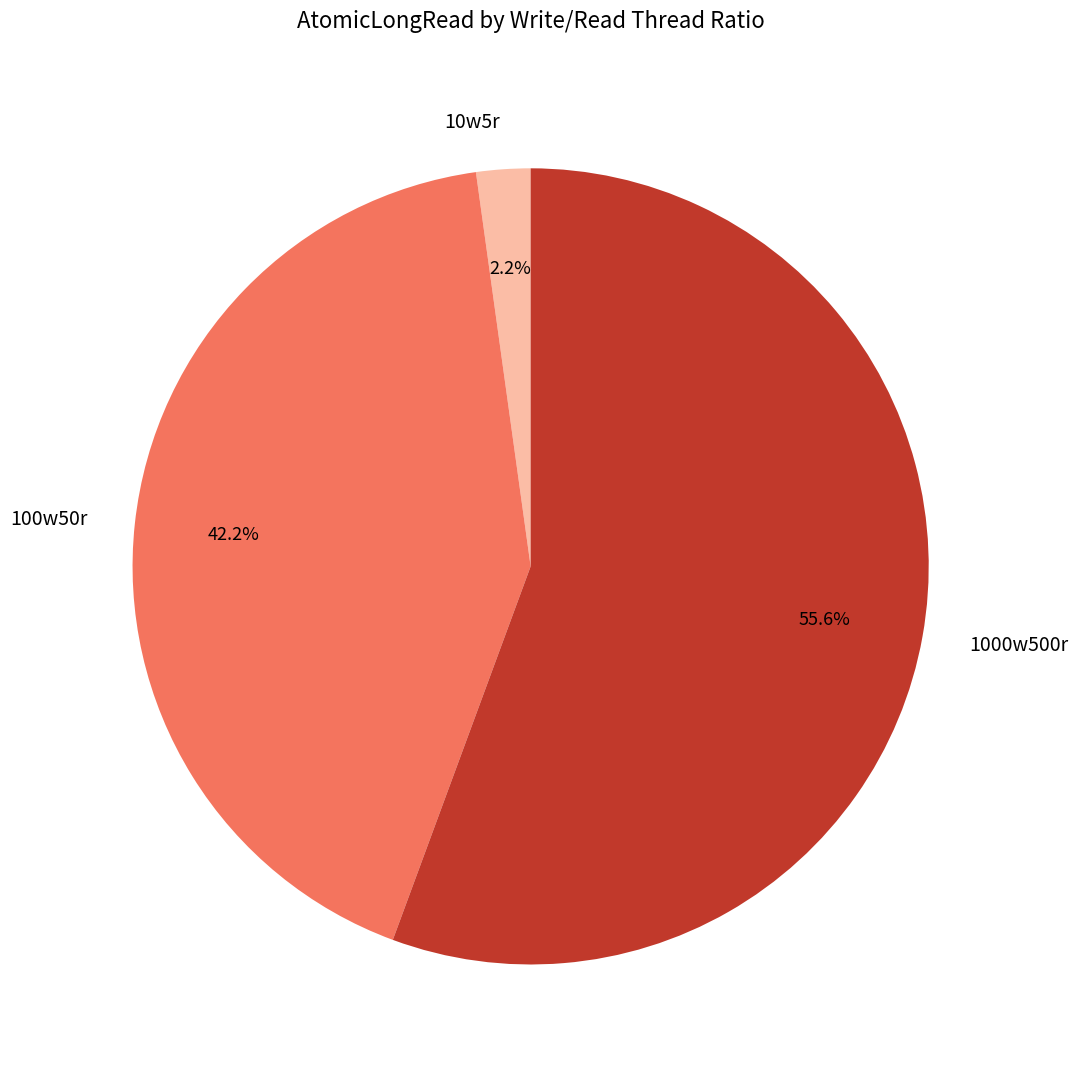

Is it true that 100w50r is 36% of the pie?

False